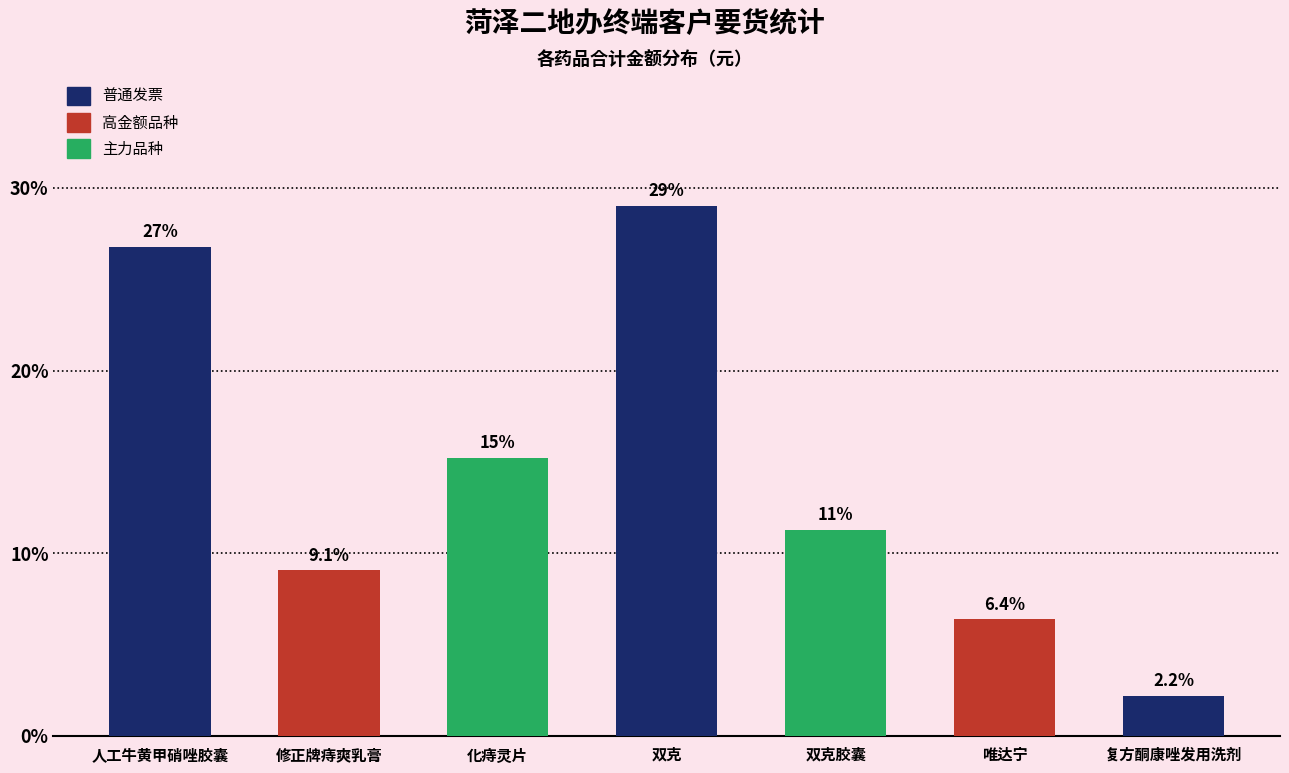

Reading left to right, extract all data points from this chart.

26.8	9.1	15.2	29.0	11.3	6.4	2.2